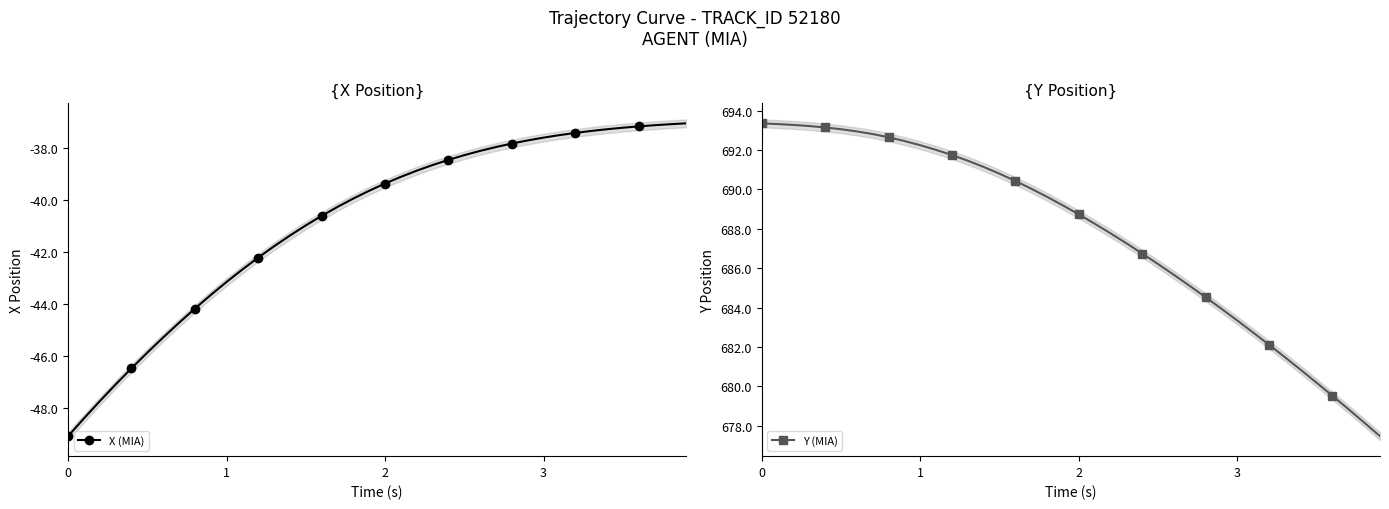

What is the highest value of the X (MIA) series?

-37.0